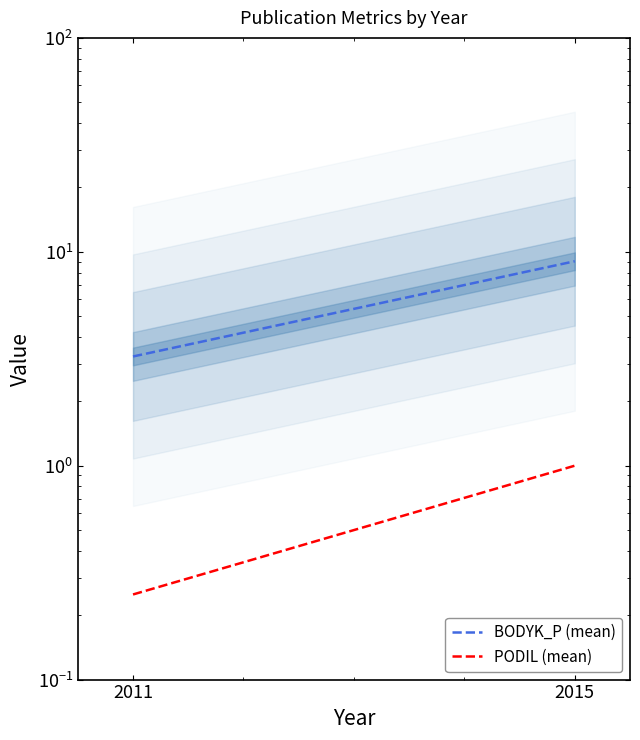

Which category has the highest value in the PODIL (mean) series?

2015